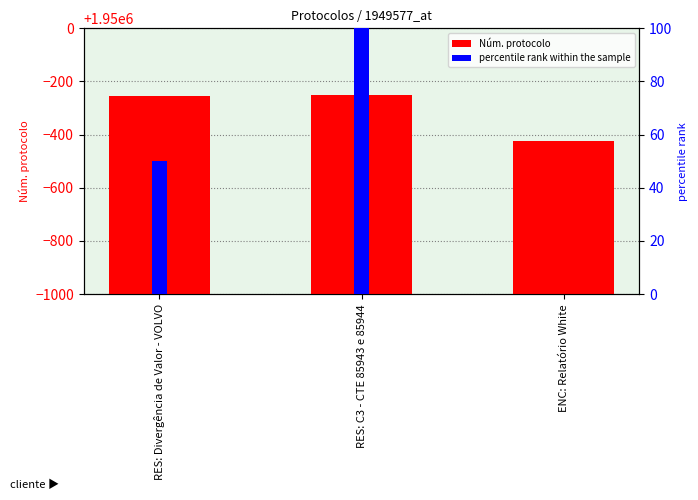

Rank the categories by percentile rank within the sample value from highest to lowest.

RES: C3 - CTE 85943 e 85944, RES: Divergência de Valor - VOLVO, ENC: Relatório White